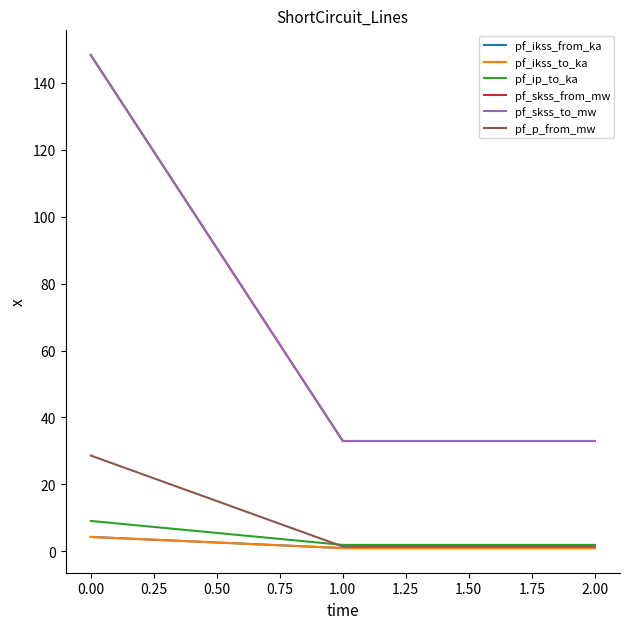

What is the approximate value of pf_ip_to_ka at 0.00?

9.1